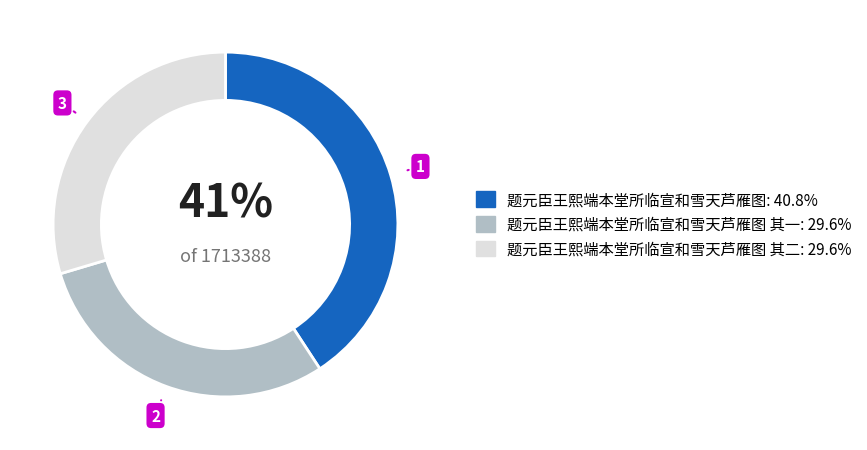

Does any single category account for the majority?

No